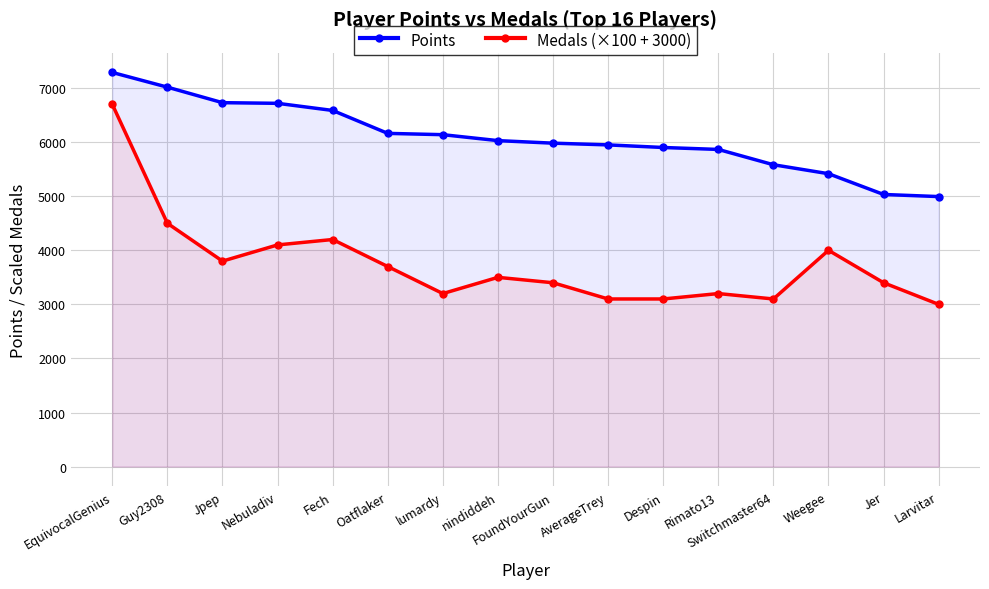

True or false: Medals (×100 + 3000) and Points intersect in this chart.

False